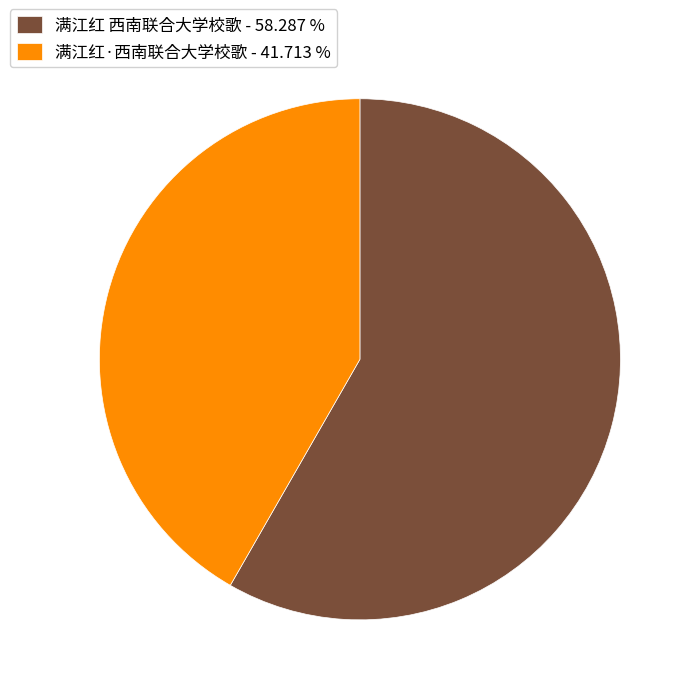

Which has a higher value, 满江红·西南联合大学校歌 - 41.713 % or 满江红 西南联合大学校歌 - 58.287 %?

满江红 西南联合大学校歌 - 58.287 %